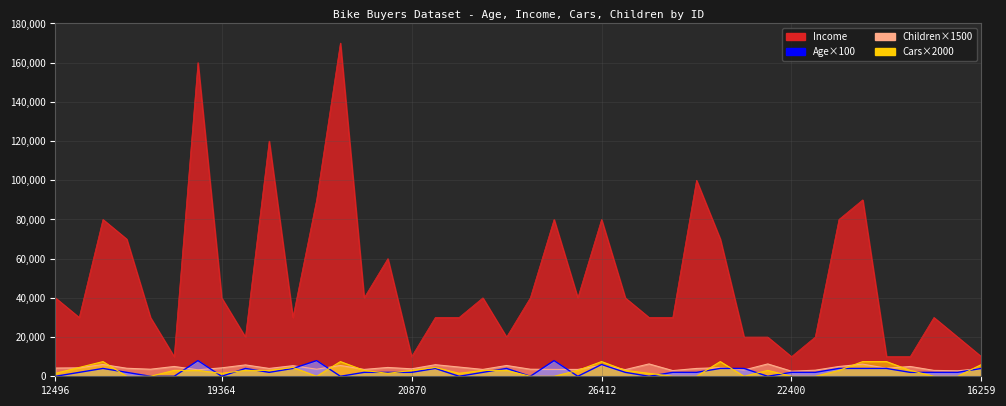

Does the chart have visible grid lines?

Yes